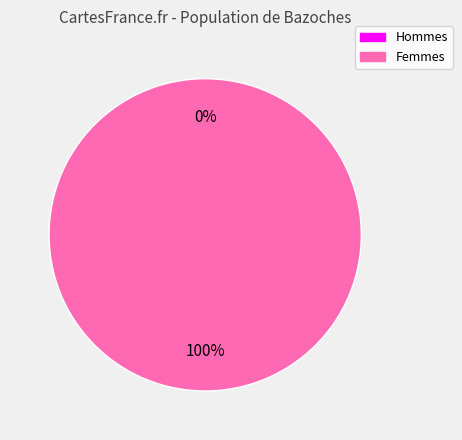

How many segments does this pie chart have?

2